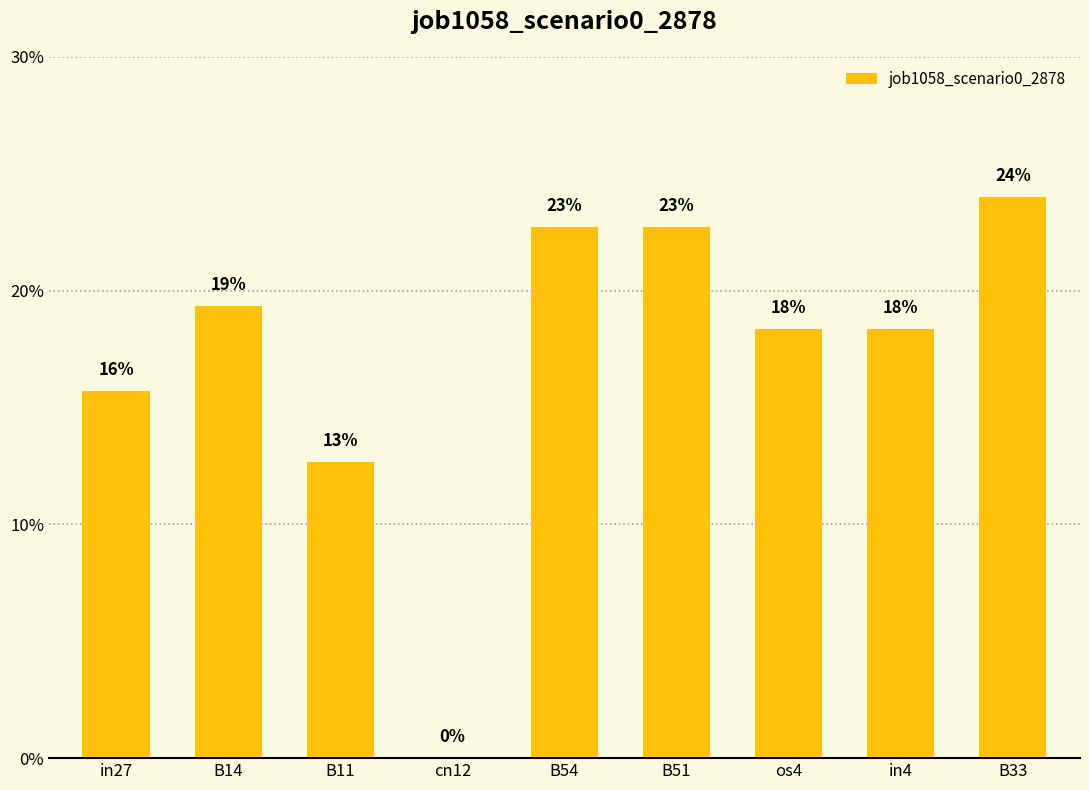

Rank the categories by value from highest to lowest.

B33, B54, B51, B14, os4, in4, in27, B11, cn12